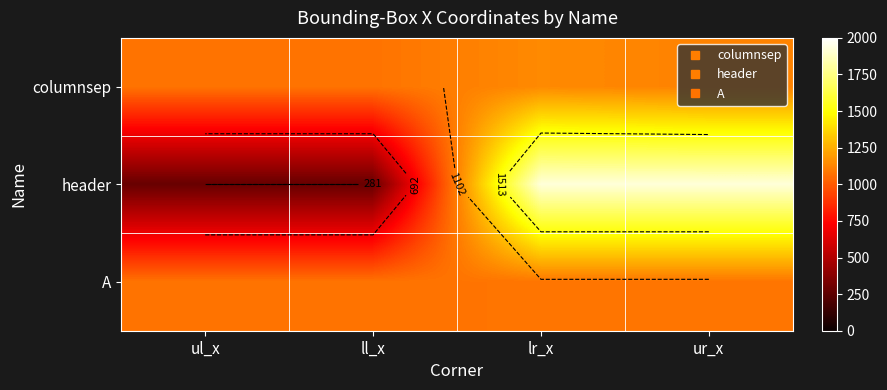

The value of header at ll_x is 463. True or false?

False